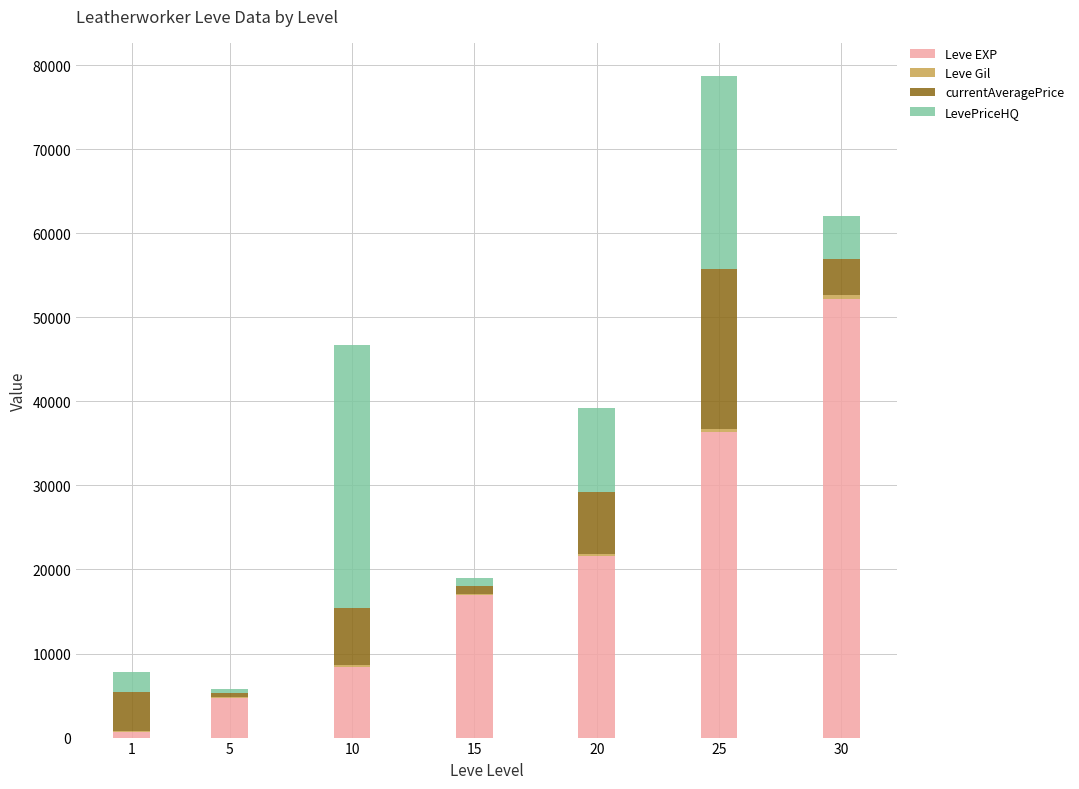

The value of Leve EXP at 15 is 10124. True or false?

False